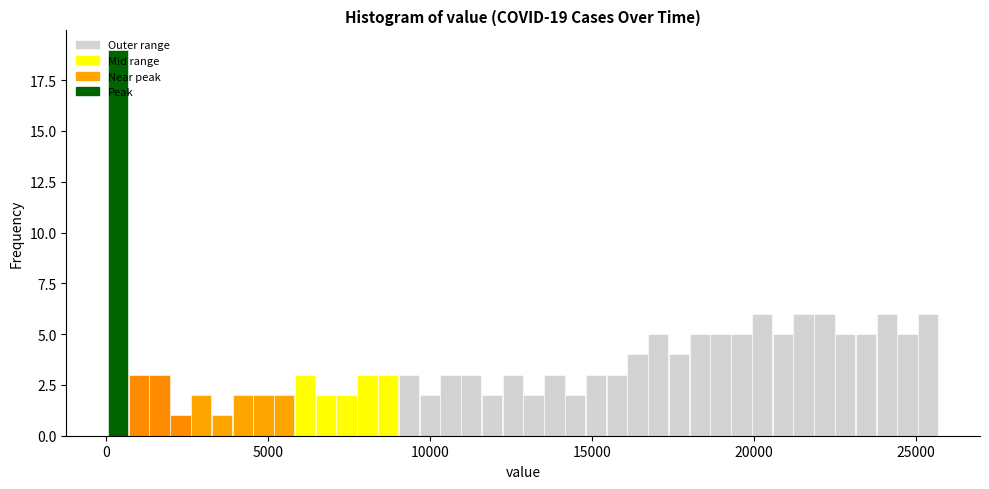

Read against the x-axis, roughly where is the centre of the tallest bar?

500